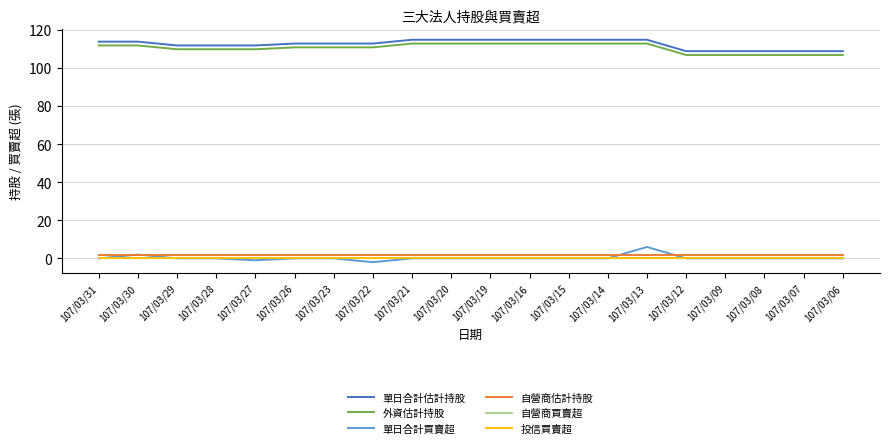

True or false: 投信買賣超 has more than 0 interior local peaks.

False